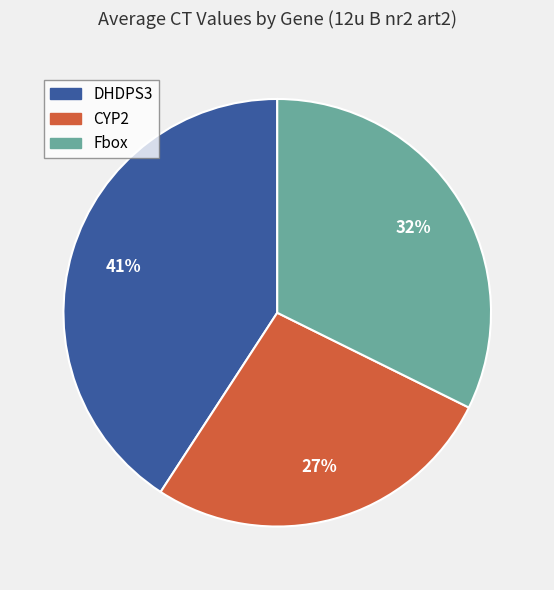

Is there any slice that represents more than half of the pie?

No